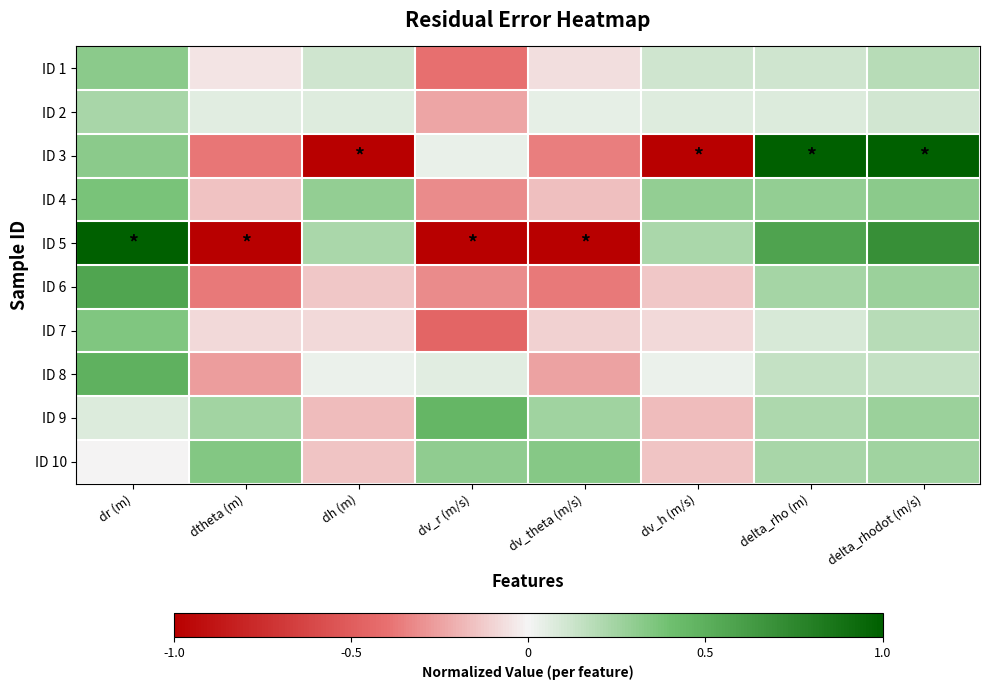

Between delta_rho (m) and dv_h (m/s), which is larger?

delta_rho (m)